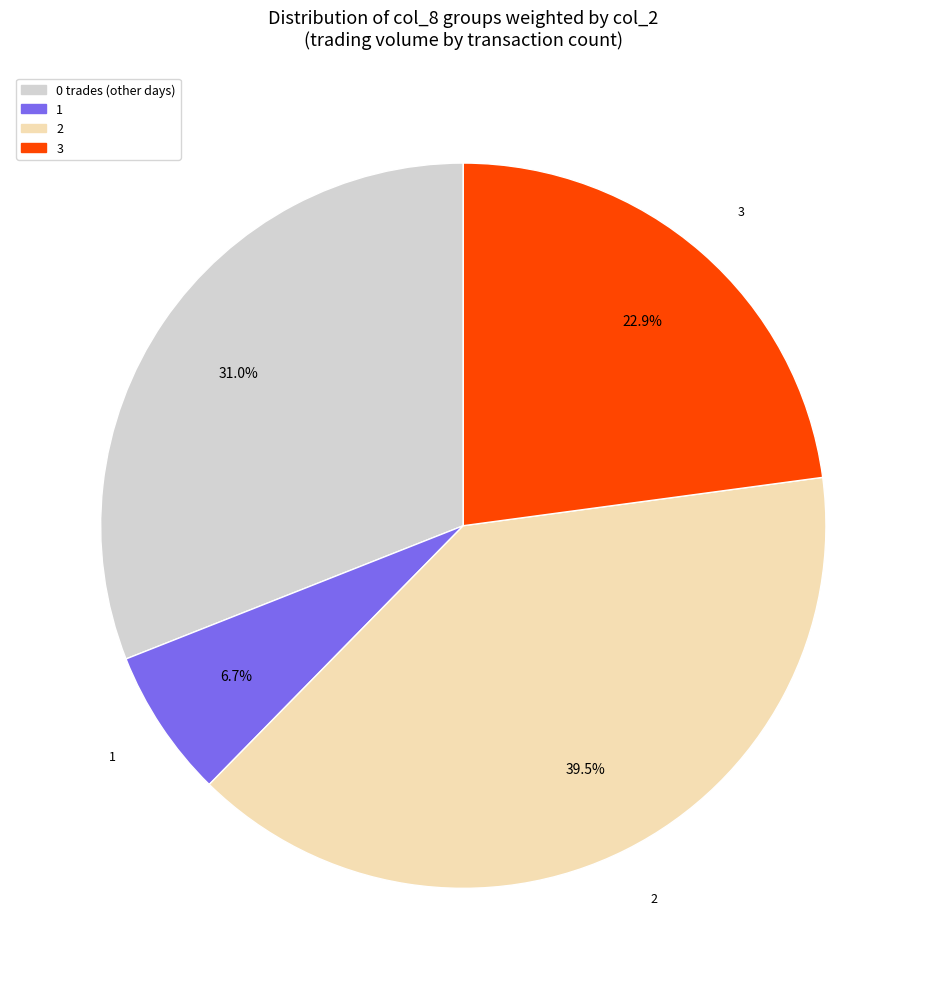

Is there any slice that represents more than half of the pie?

No